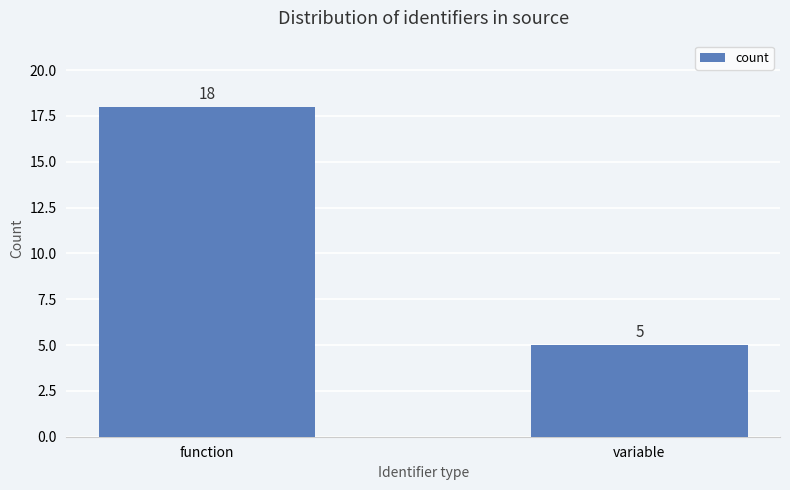

The value at variable is 5. True or false?

True